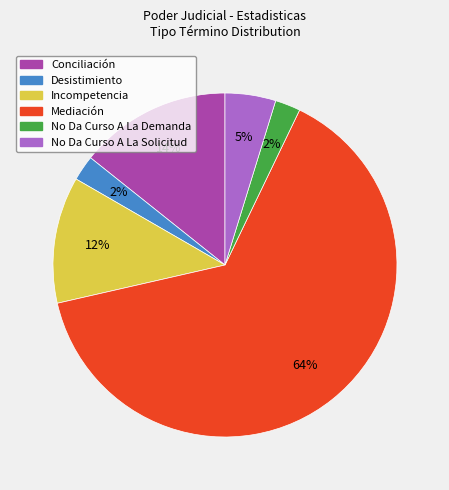

Does any single category account for the majority?

Yes